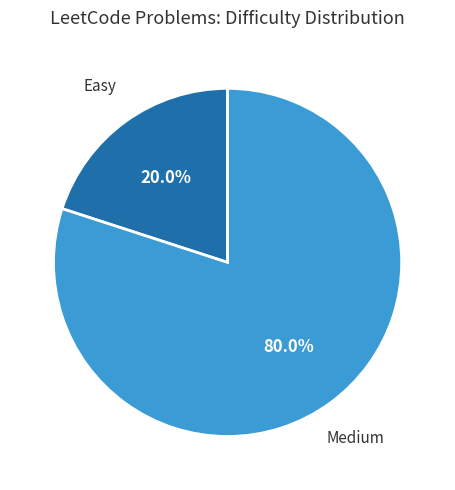

Combined, what portion of the pie is Easy and Medium?

100.0%